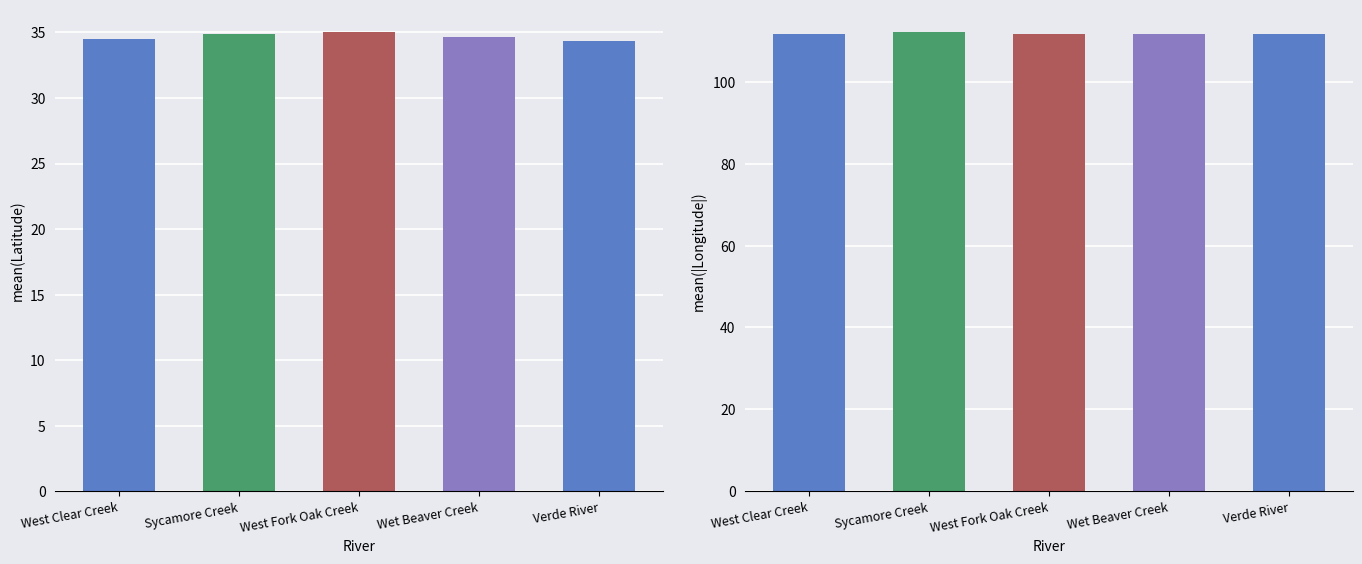

What is the sum of the Latitude values at Verde River and West Fork Oak Creek?

69.3